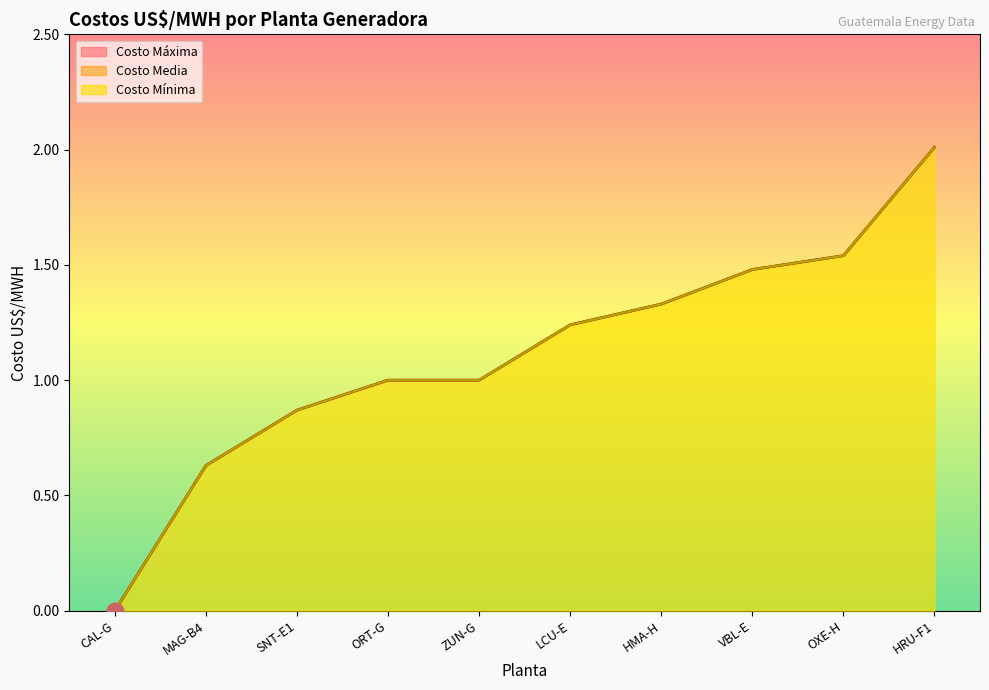

At which label is Costo Máxima closest to 1?

ORT-G